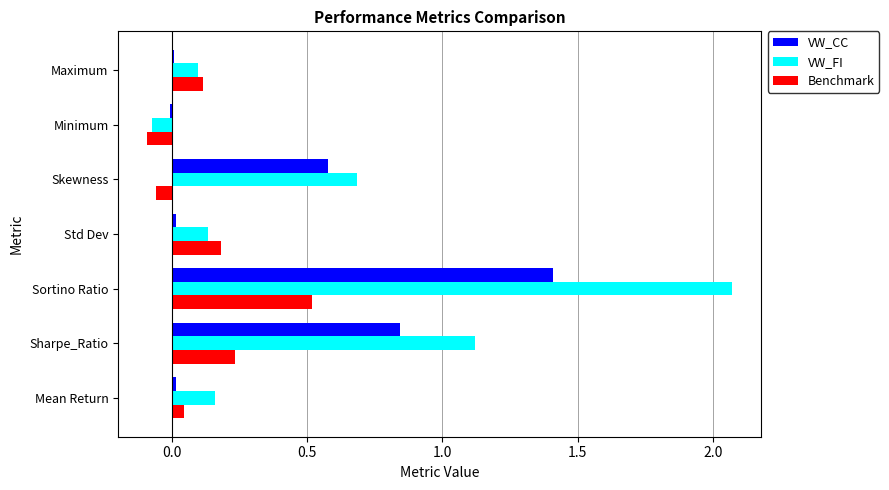

The value of Benchmark at Sharpe_Ratio is 0.2. True or false?

True